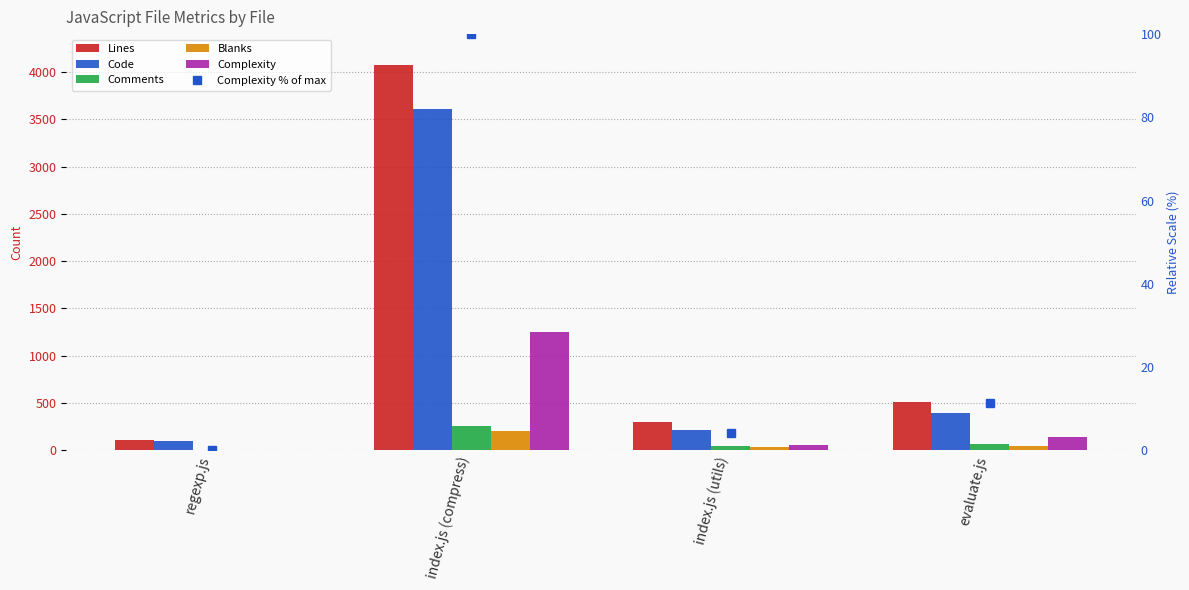

What is the label of the 4th bar from the left?

evaluate.js